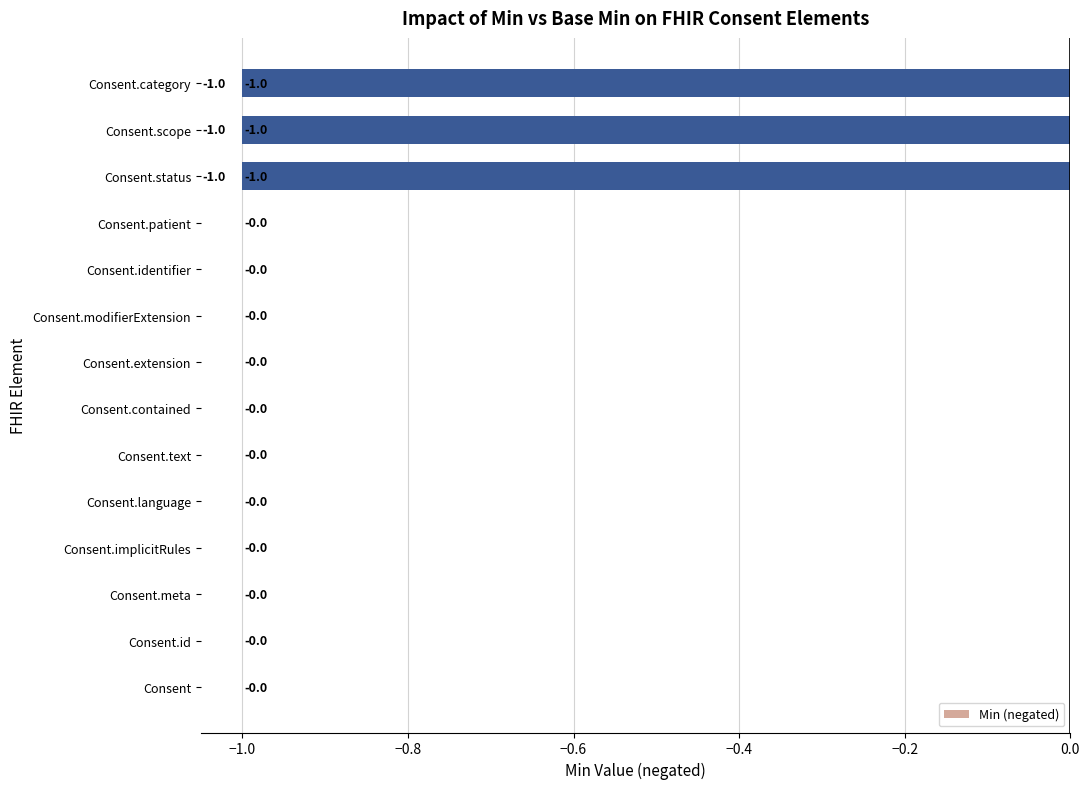

The value at Consent.modifierExtension is 1. True or false?

False